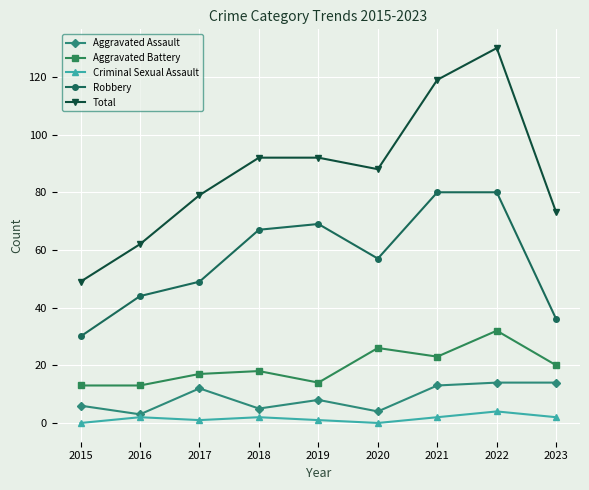

What is the average value of the Criminal Sexual Assault series?

2